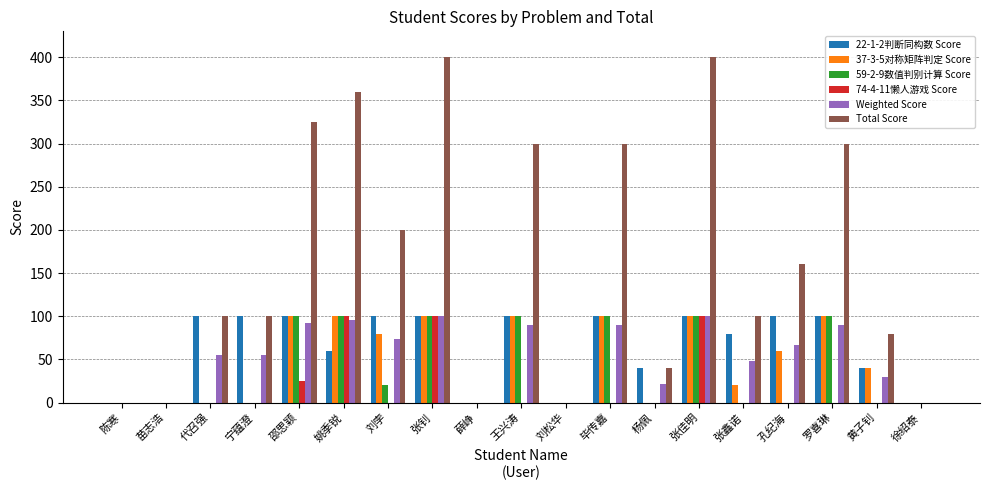

Which series has the largest total across all categories?

Total Score